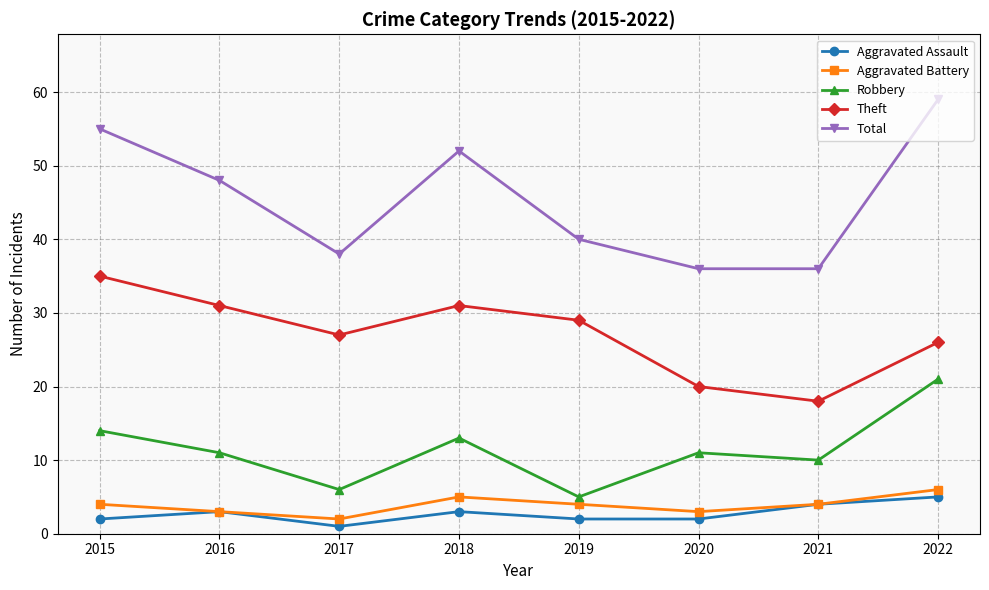

True or false: Theft and Total intersect in this chart.

False